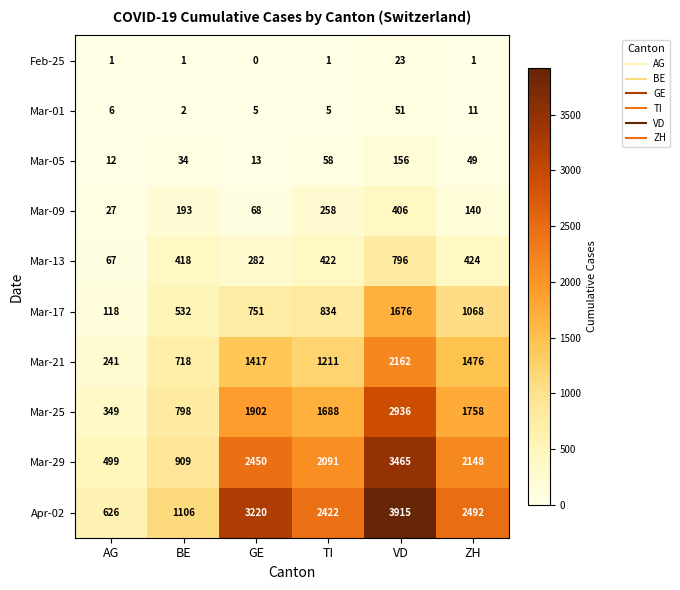

What is the difference between the Mar-01 values at ZH and VD?

40